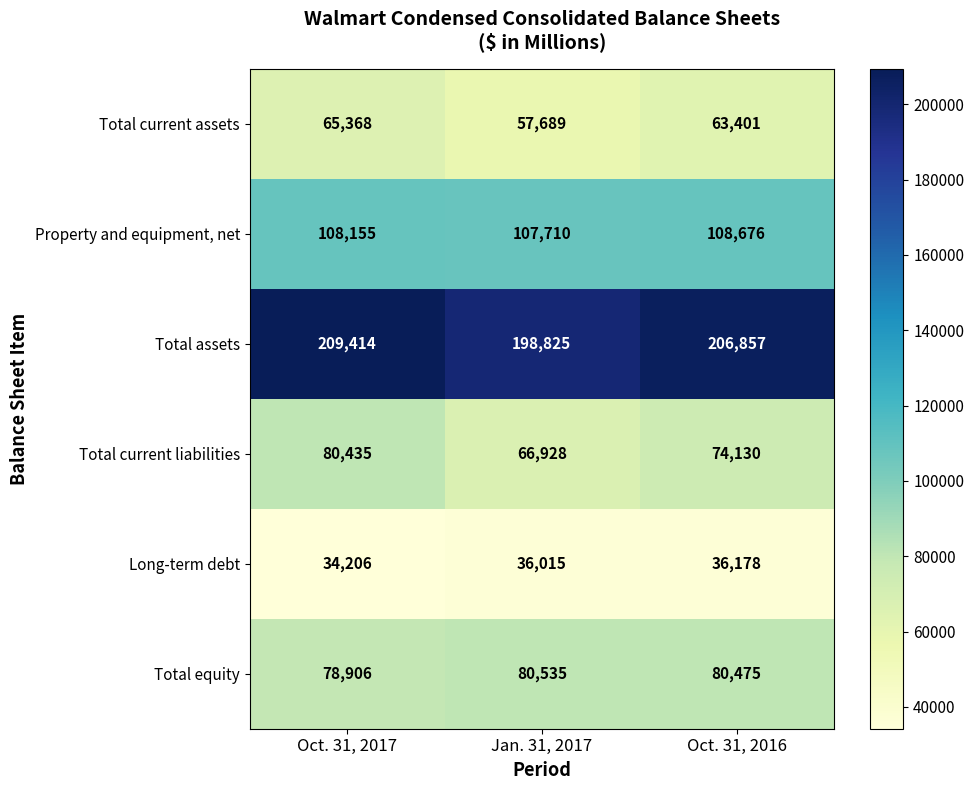

The value of Total equity at Oct. 31, 2016 is 80475. True or false?

True